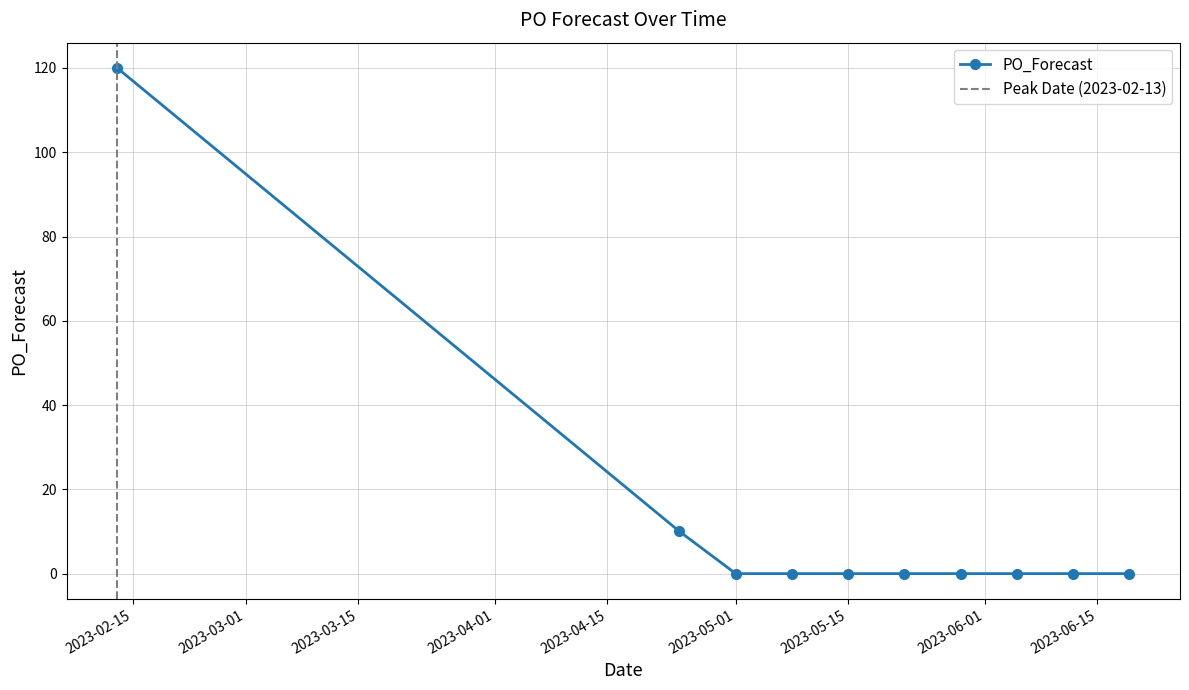

What is the label of the 8th point from the left?

2023-06-05